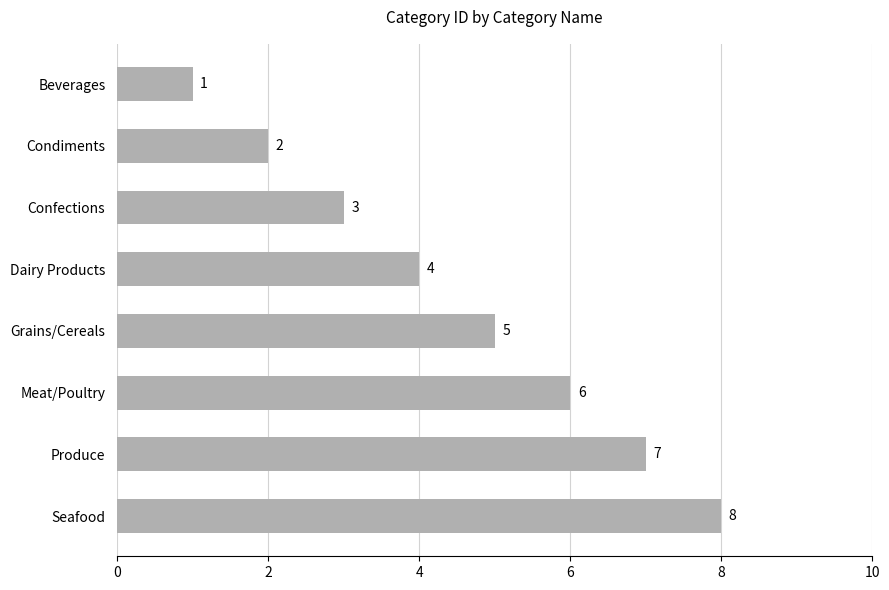

Count the number of categories in the chart.

8